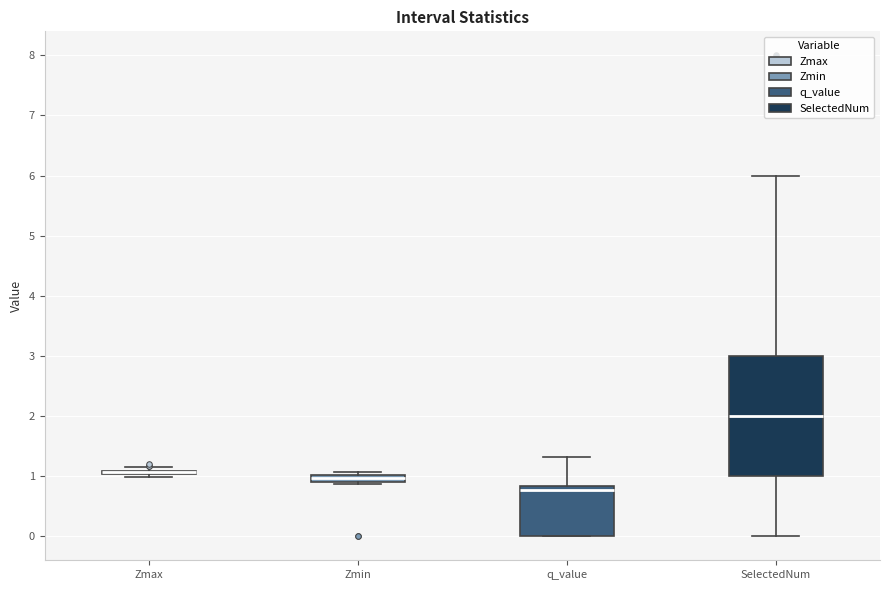

Where does the median line of the box for SelectedNum sit on the y-axis? The values are not printed on the chart, so give them approximately, as read against the axis.

2.0